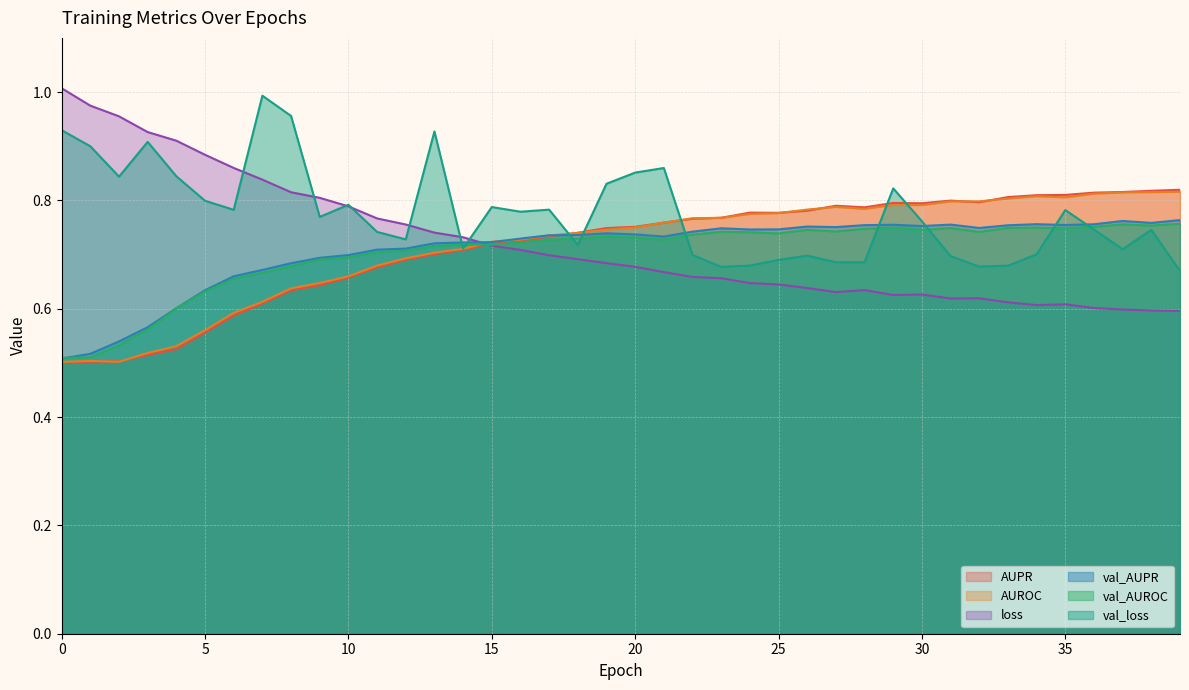

Between which two adjacent categories do AUROC and val_loss first intersect?

17 and 18